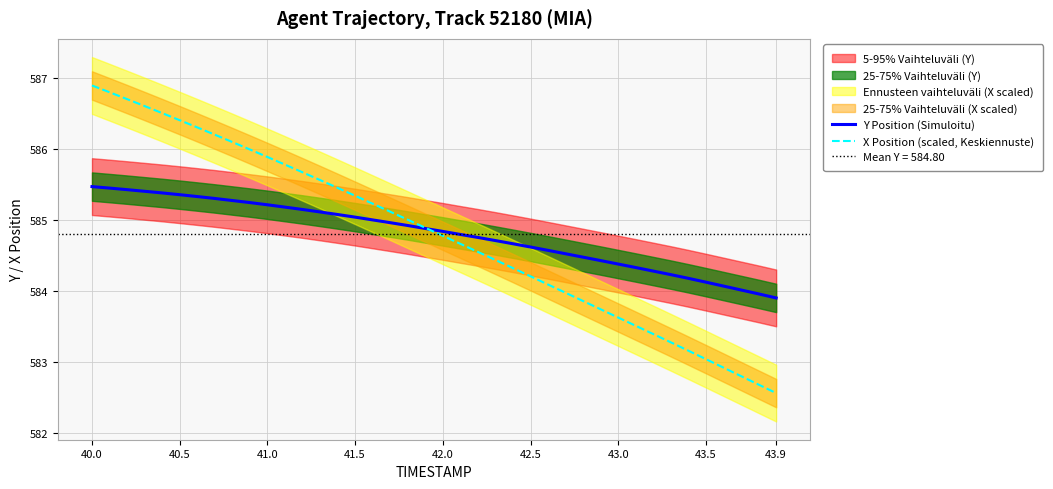

Which category has the lowest value in the Y Position (Simuloitu) series?

43.9